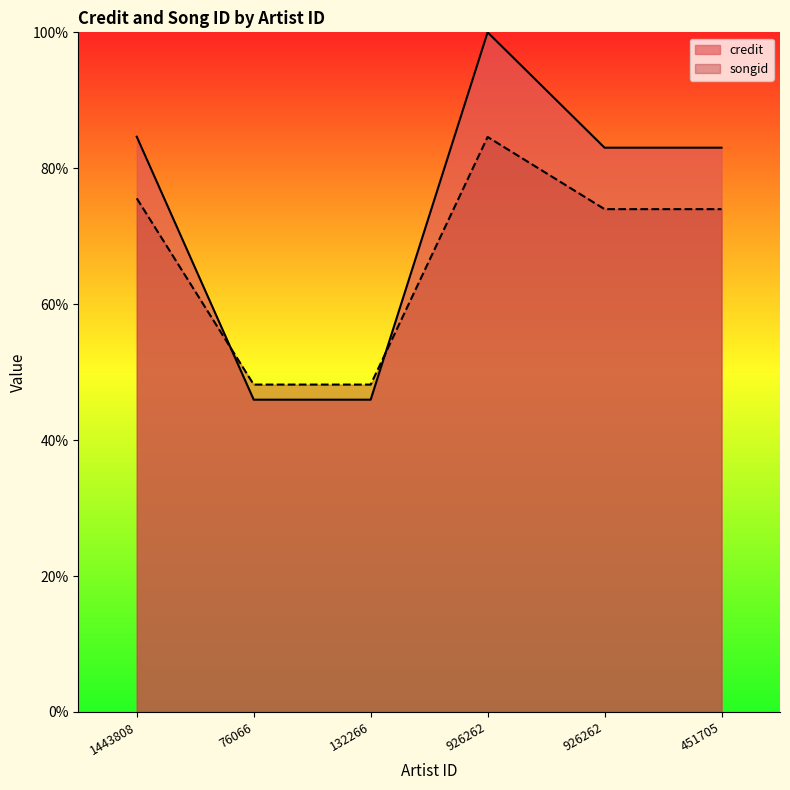

Rank the categories by songid value from highest to lowest.

926262, 1443808, 926262, 451705, 76066, 132266